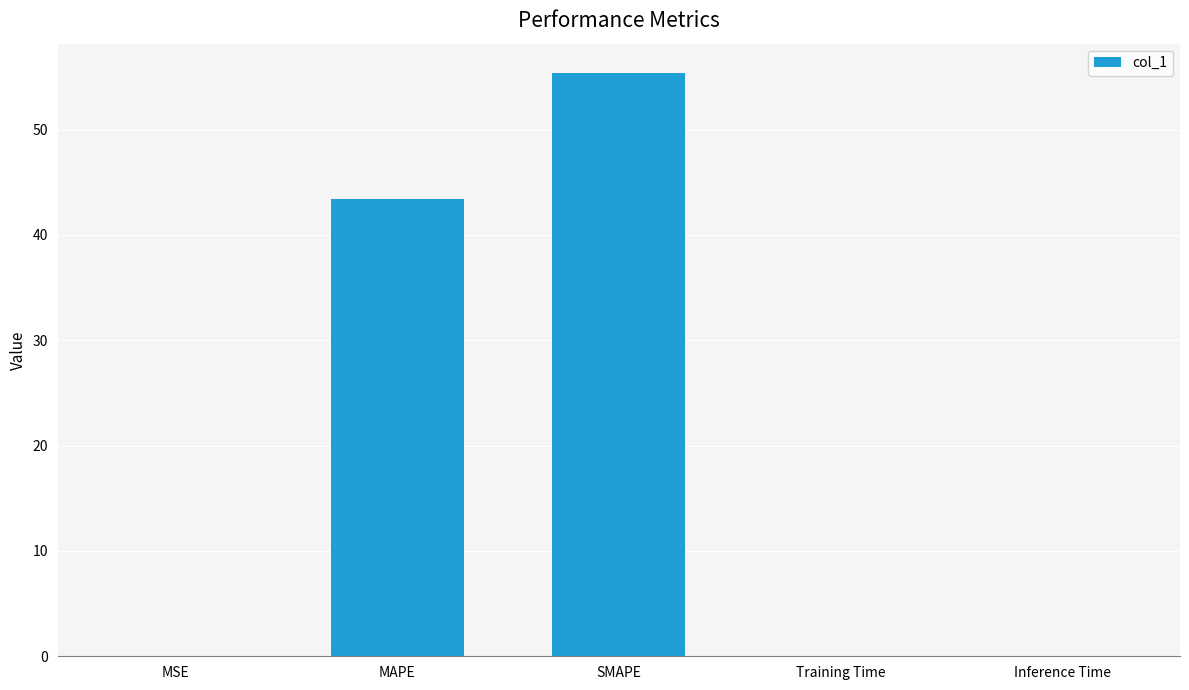

What is the maximum value shown in the chart?

55.4